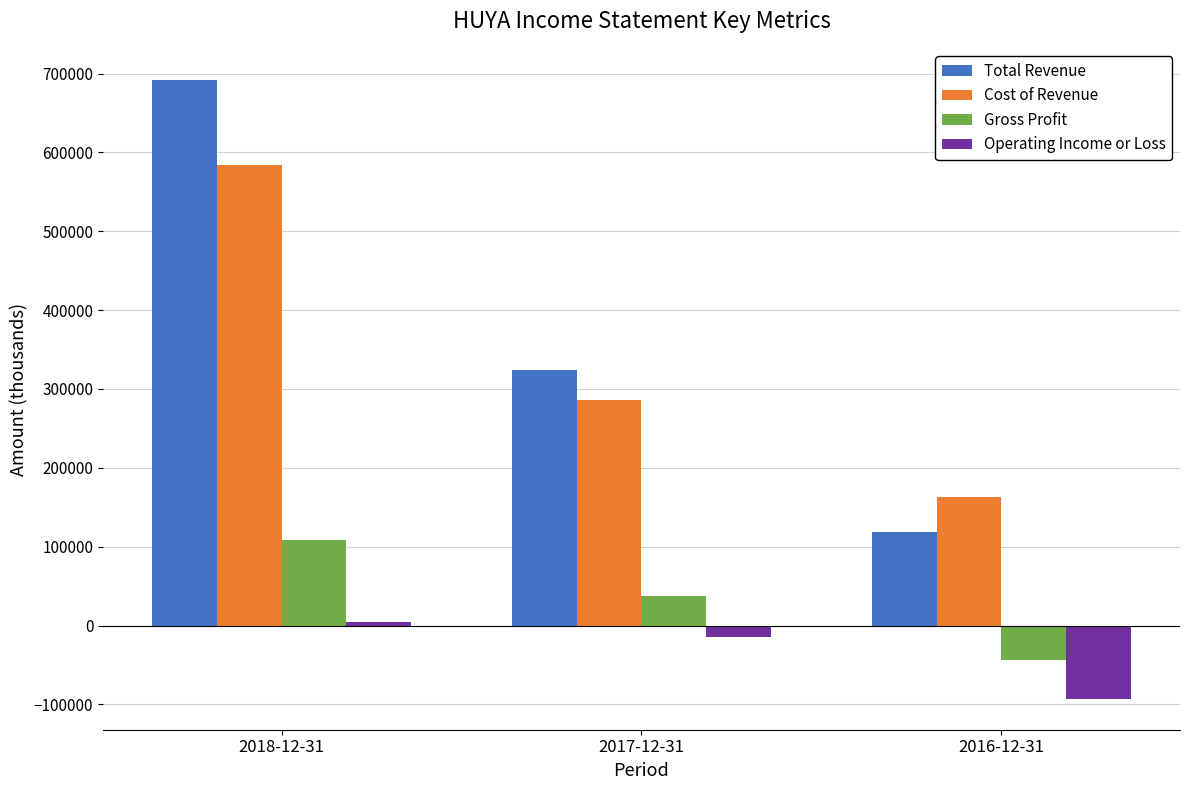

Reading left to right, transcribe all the data shown in this chart.

Total Revenue: 2018-12-31=692100	2017-12-31=324200	2016-12-31=118300
Cost of Revenue: 2018-12-31=583800	2017-12-31=286400	2016-12-31=162500
Gross Profit: 2018-12-31=108300	2017-12-31=37800	2016-12-31=-44200
Operating Income or Loss: 2018-12-31=4000	2017-12-31=-14100	2016-12-31=-92900